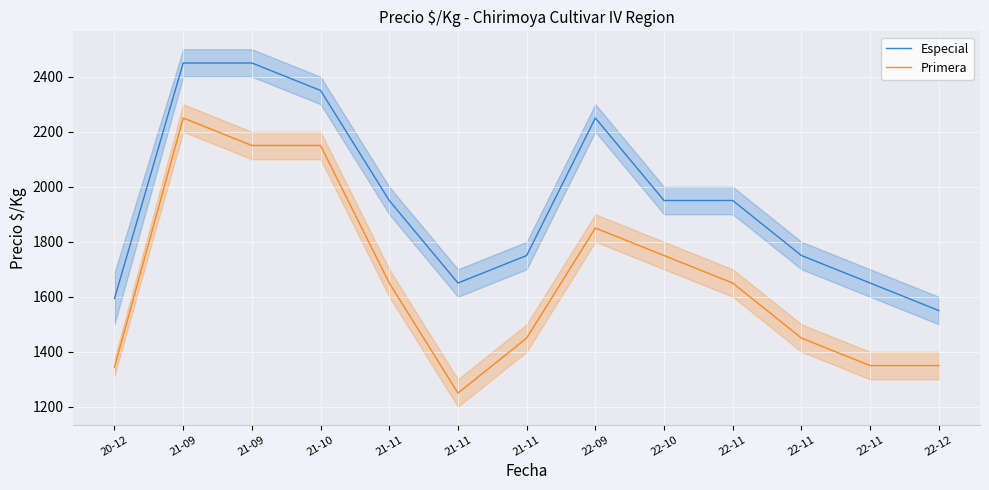

How many interior local peaks does the Primera series have?

2